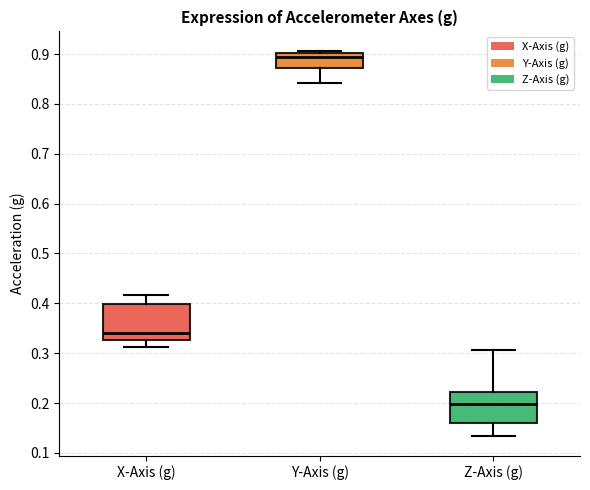

Reading left to right, transcribe this box plot: for each box, give where its median line is, the range the box spans, and where its two whiskers end, as read against the y-axis. The values are not printed on the chart, so give them approximately, as read against the axis.

X-Axis (g): median 0.34, box 0.33 to 0.40, whiskers 0.31 to 0.42
Y-Axis (g): median 0.89, box 0.87 to 0.90, whiskers 0.84 to 0.91
Z-Axis (g): median 0.20, box 0.16 to 0.22, whiskers 0.13 to 0.31